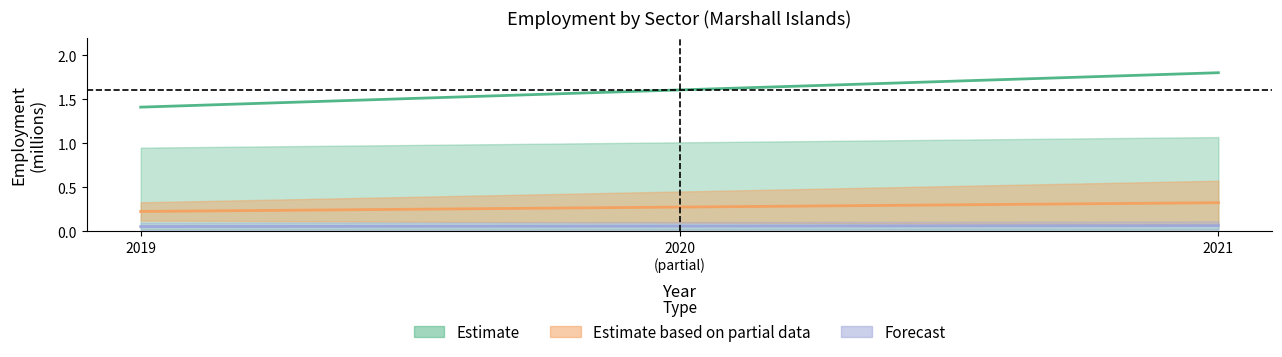

At which category does the chart reach its peak across all series?

2021